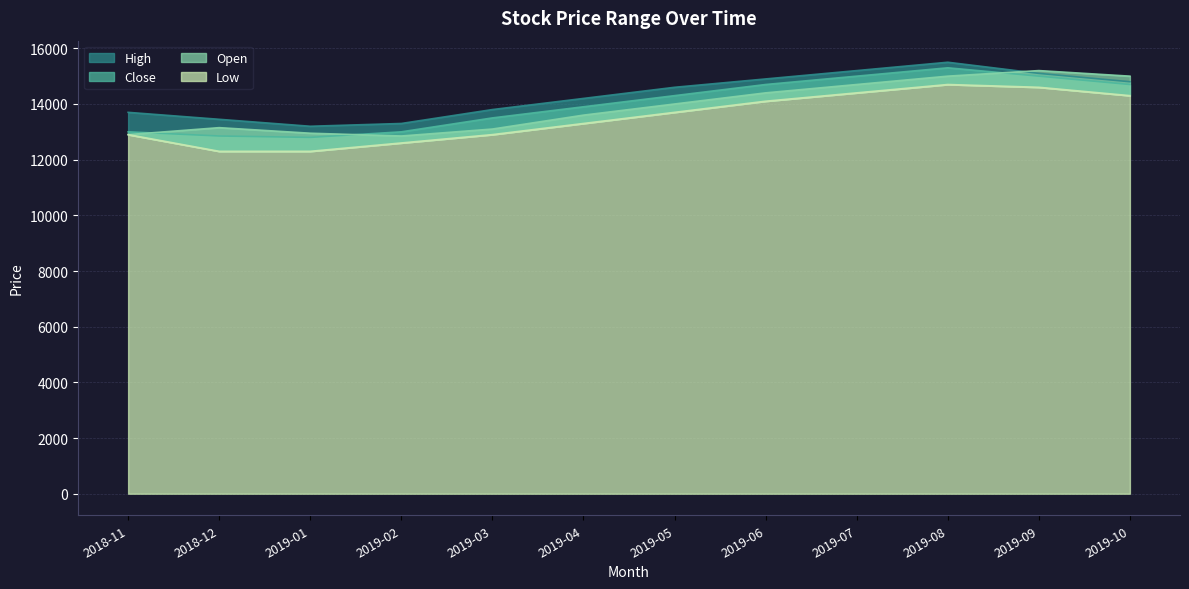

At how many categories does at least one series exceed 14494?

6